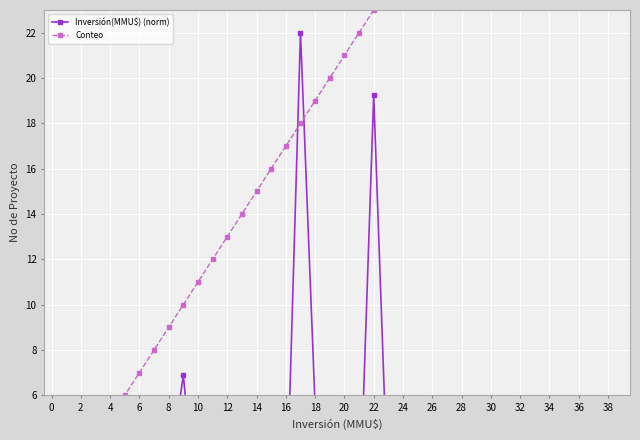

Which series has the largest total across all categories?

Conteo